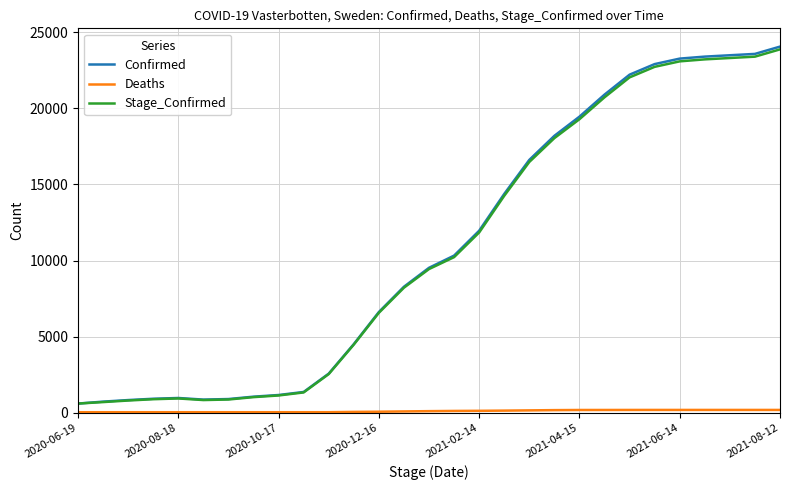

What is the maximum value for Confirmed?

24058